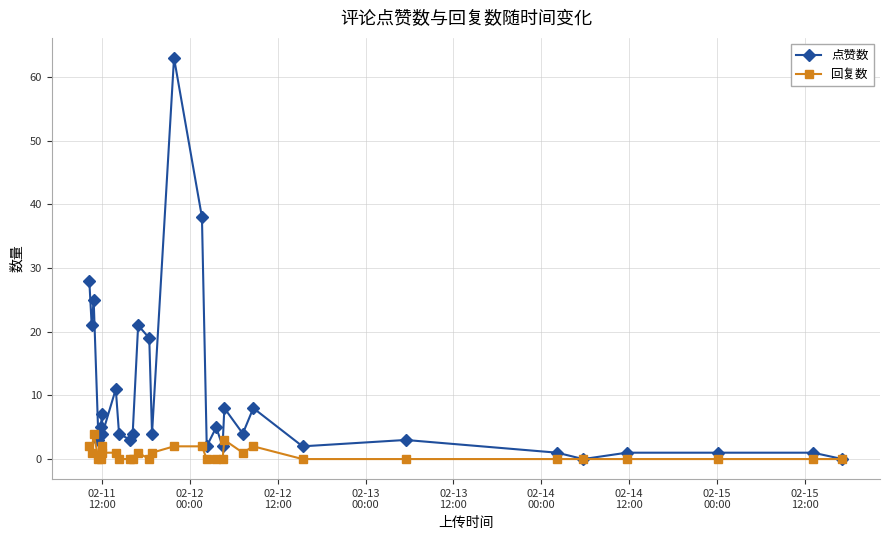

Which series has the largest total across all categories?

点赞数